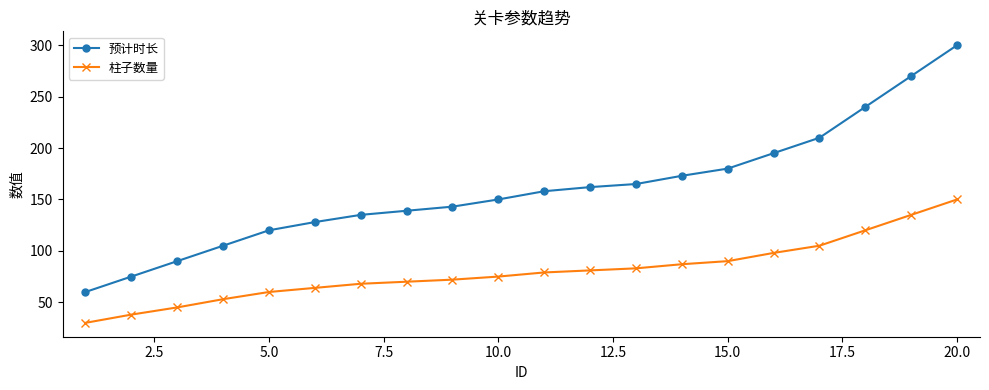

Which series has the widest spread of values?

预计时长